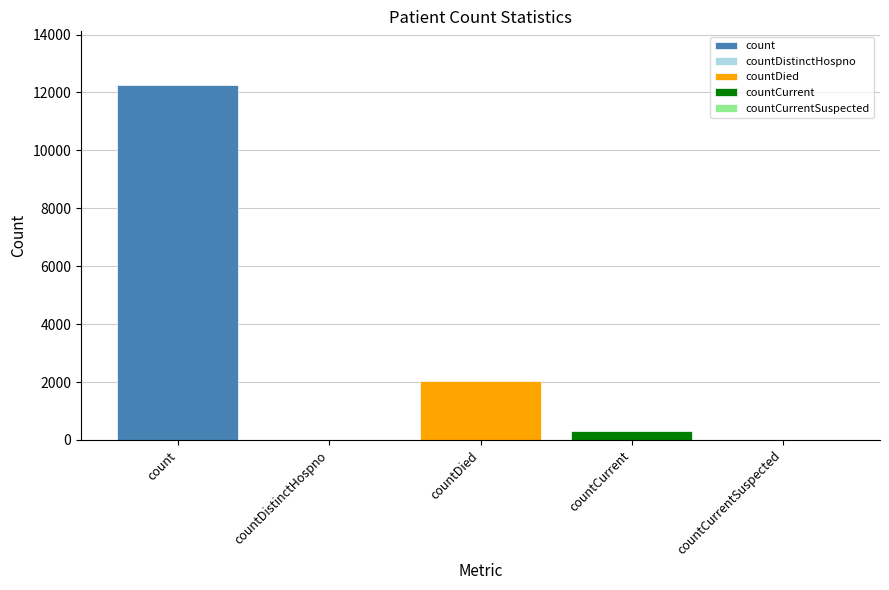

Reading left to right, list all the values displayed in this chart.

12270	0	2052	297	0